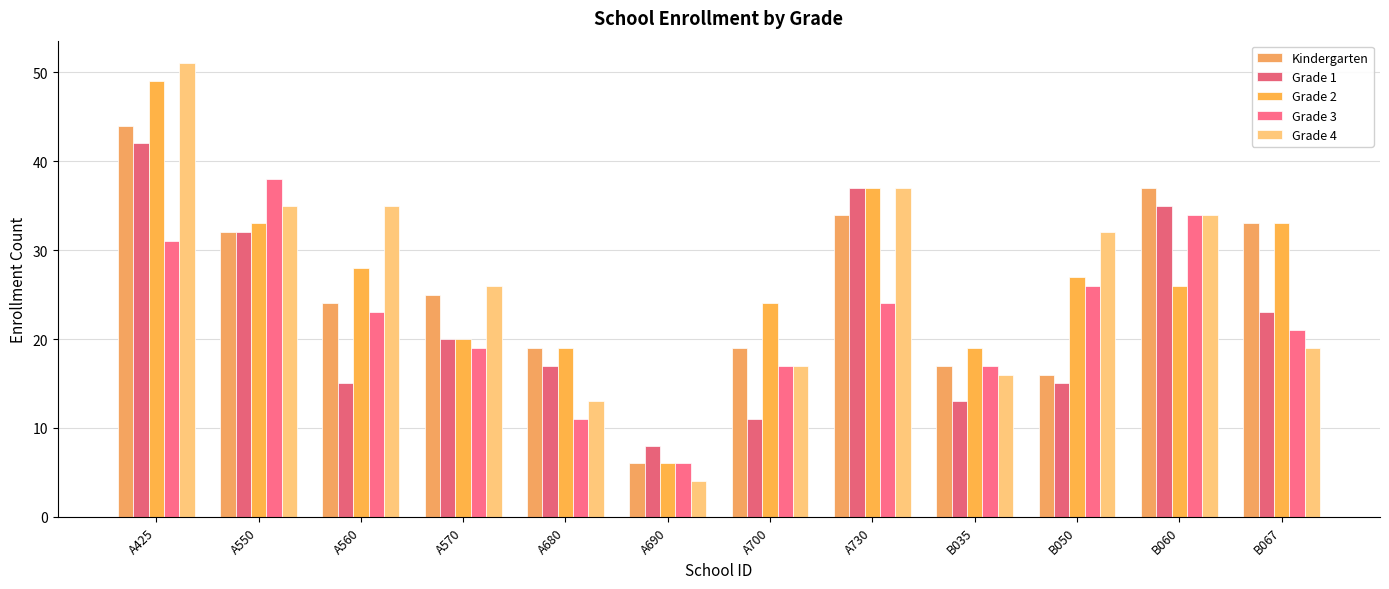

What is the average value of the Grade 2 series?

27